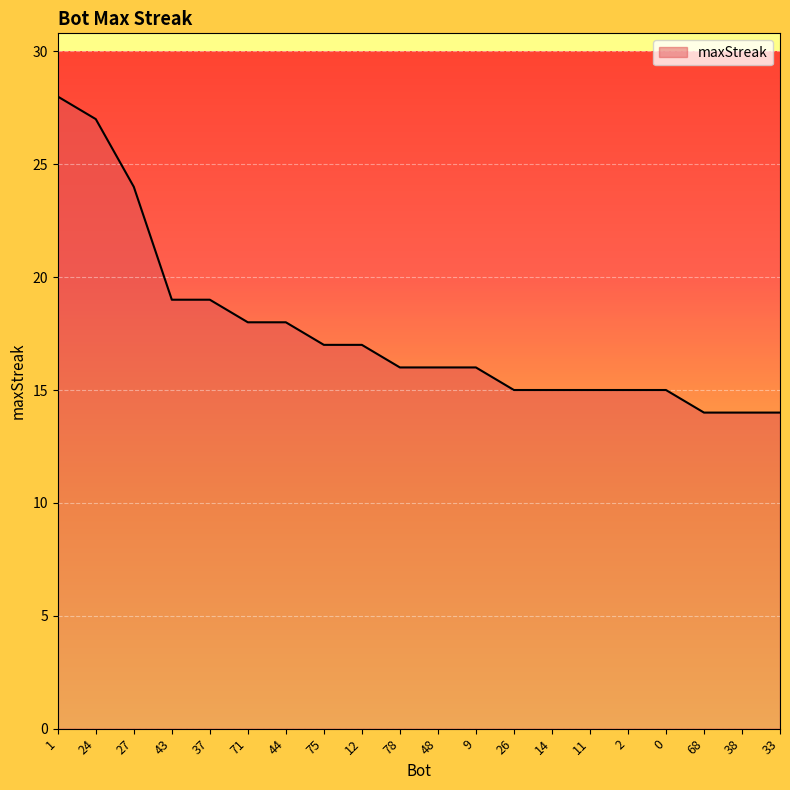

At which label does the data first exceed 16?

1